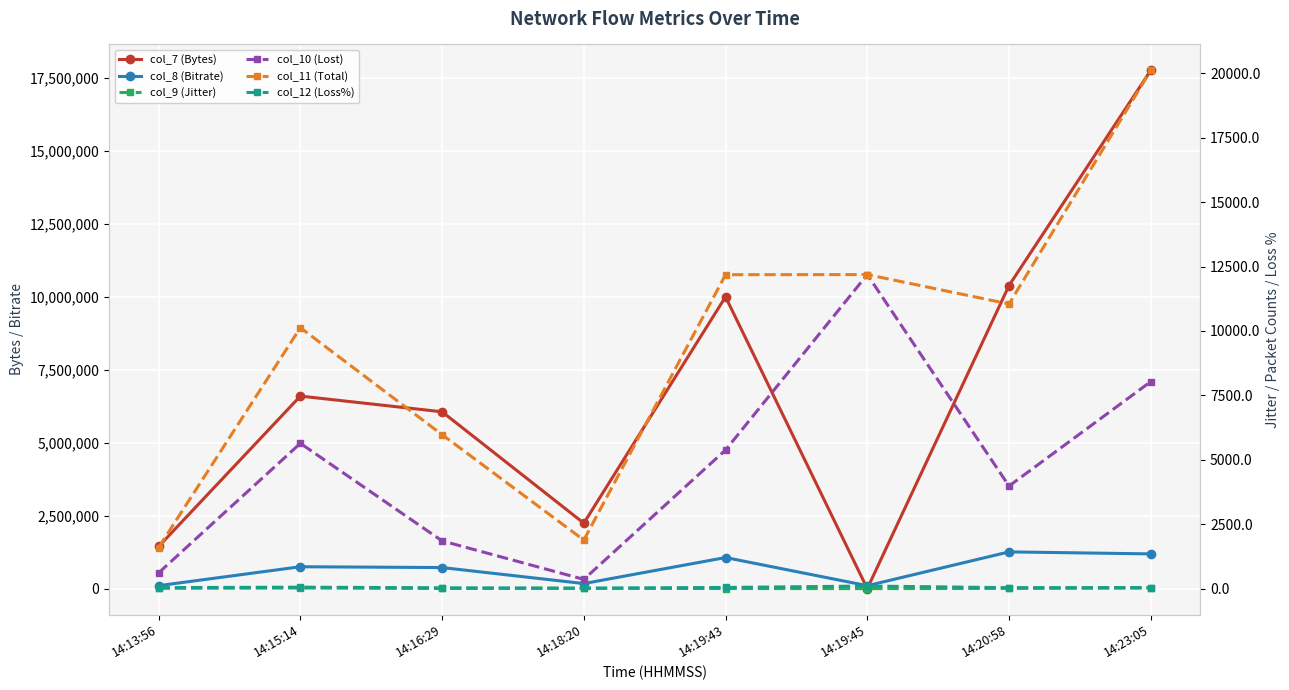

Which series changed the most between 14:19:43 and 14:20:58?

col_7 (Bytes)